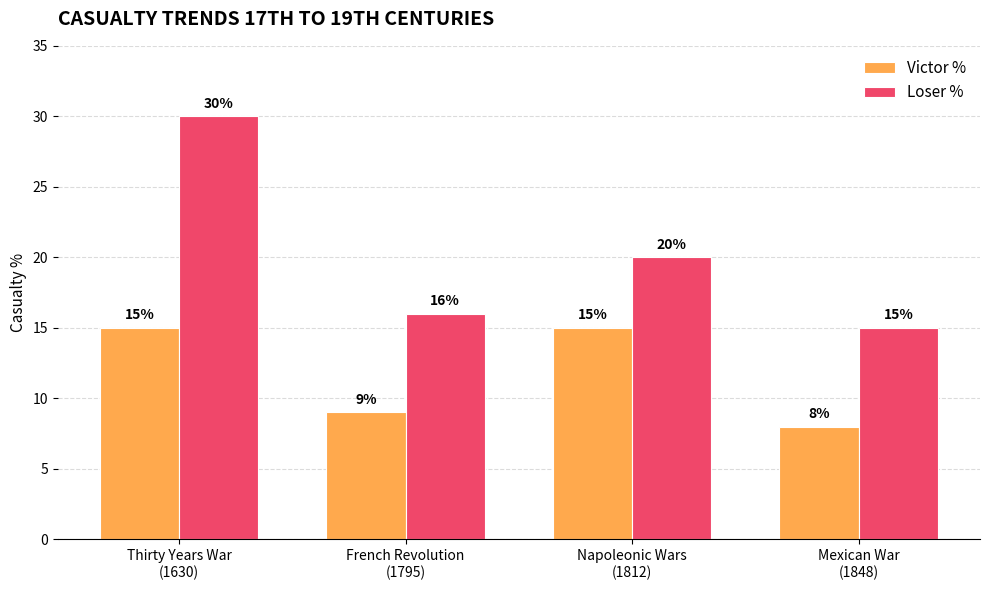

True or false: Loser % has a value of 8 at Mexican War
(1848).

False